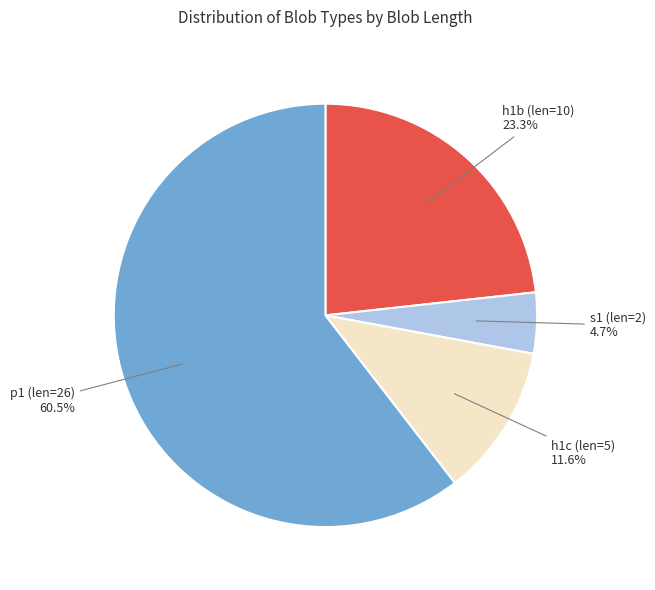

Does any single category account for the majority?

Yes